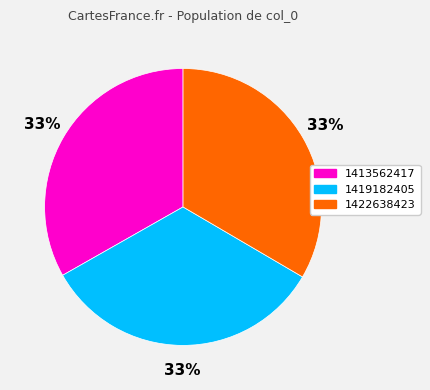

Count the number of slices in the pie.

3